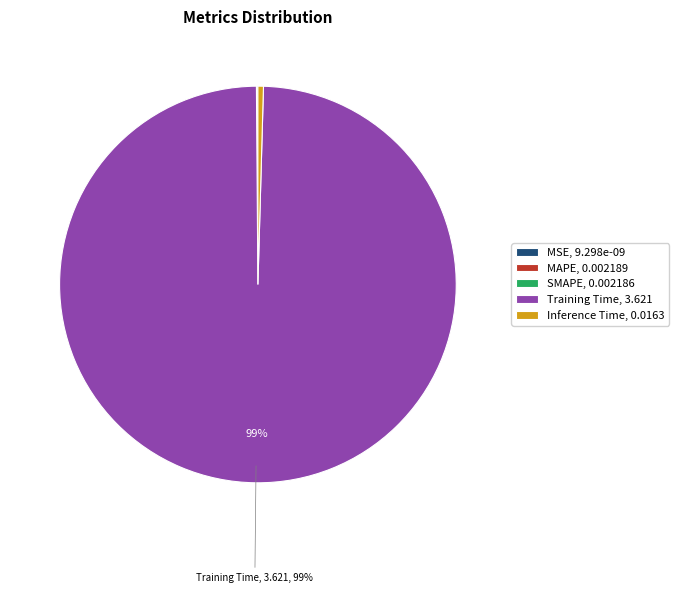

True or false: Training Time, 3.621 accounts for 89% of the total.

False